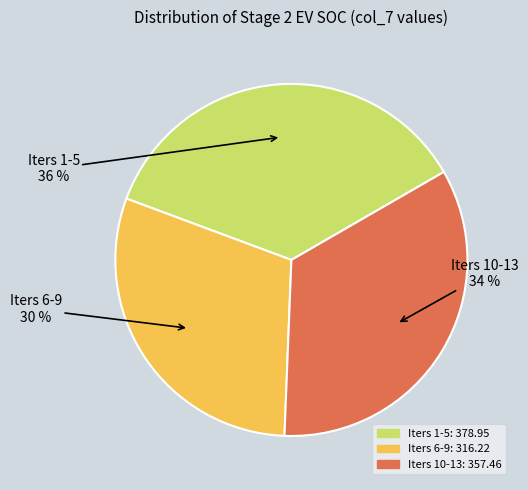

To the nearest percent, what is the difference between the largest and smallest slice percentages?

6%